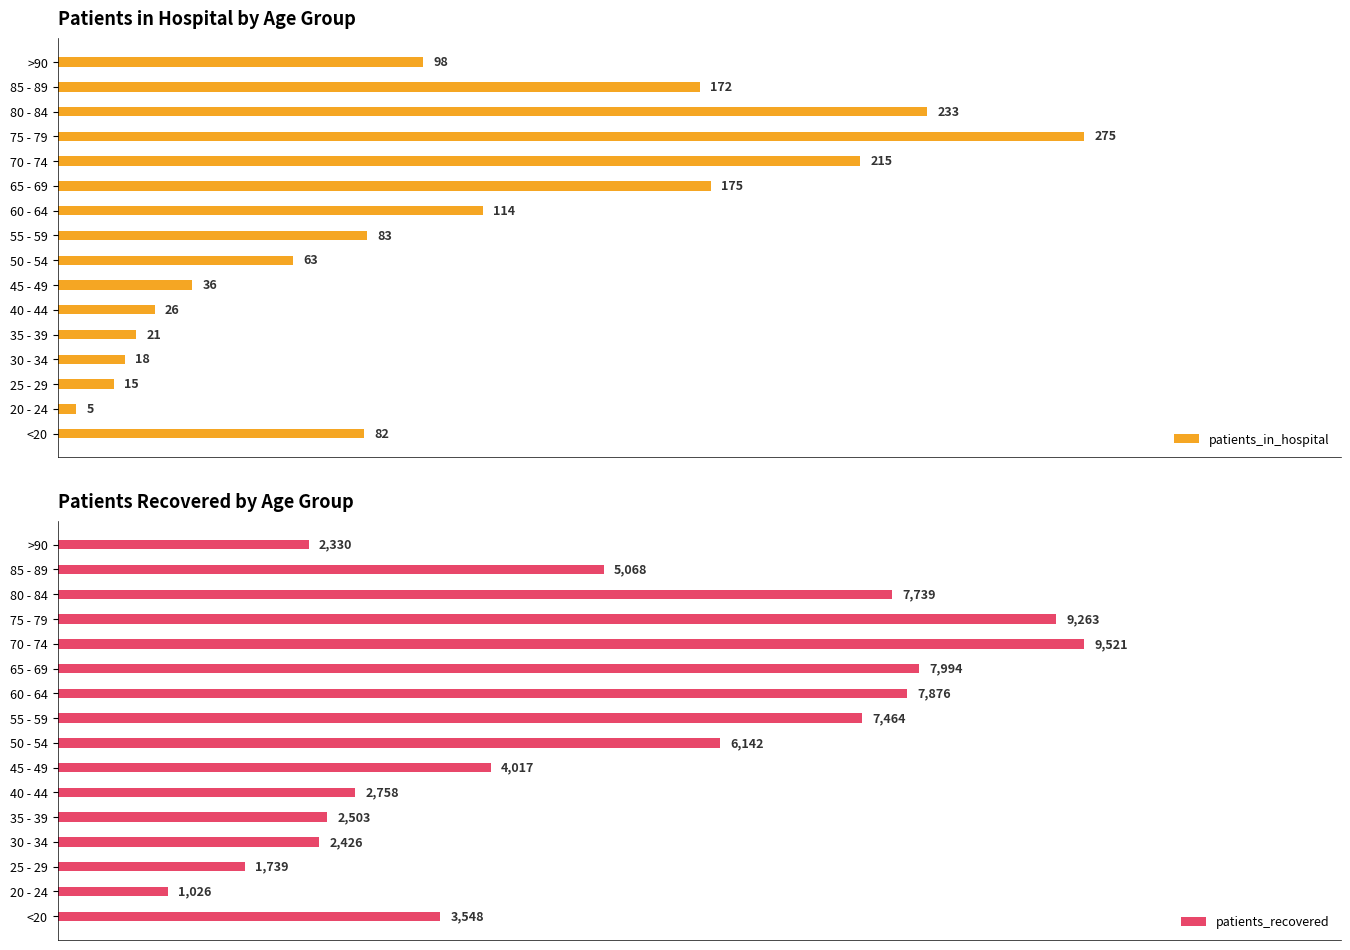

At which label does patients_in_hospital reach its minimum?

20 - 24